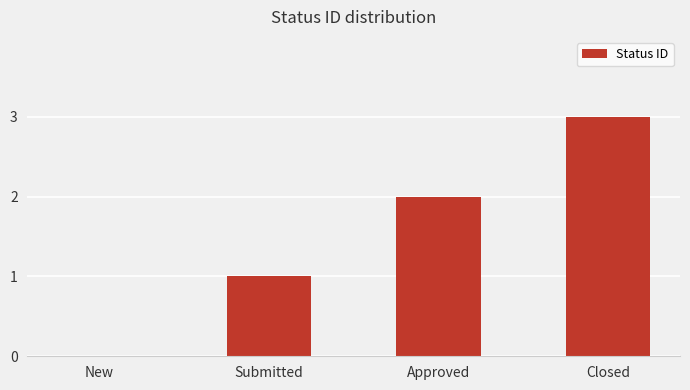

Reading left to right, extract all data points from this chart.

0	1	2	3